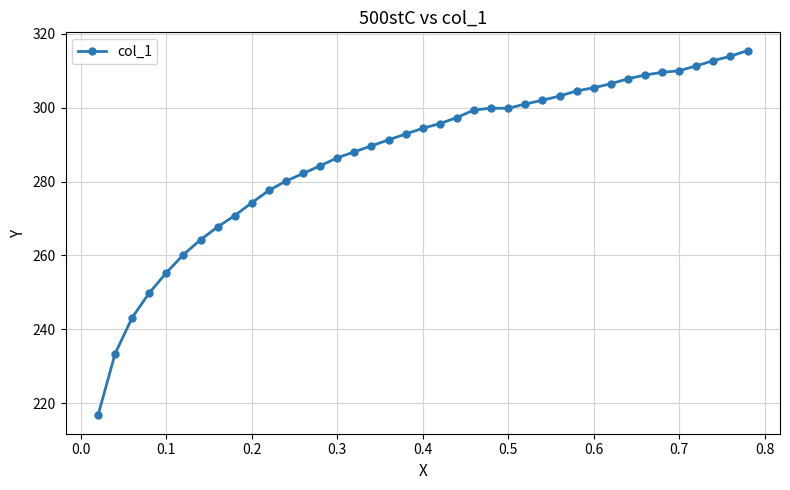

What is the value of the 35th point from the left?

310.0